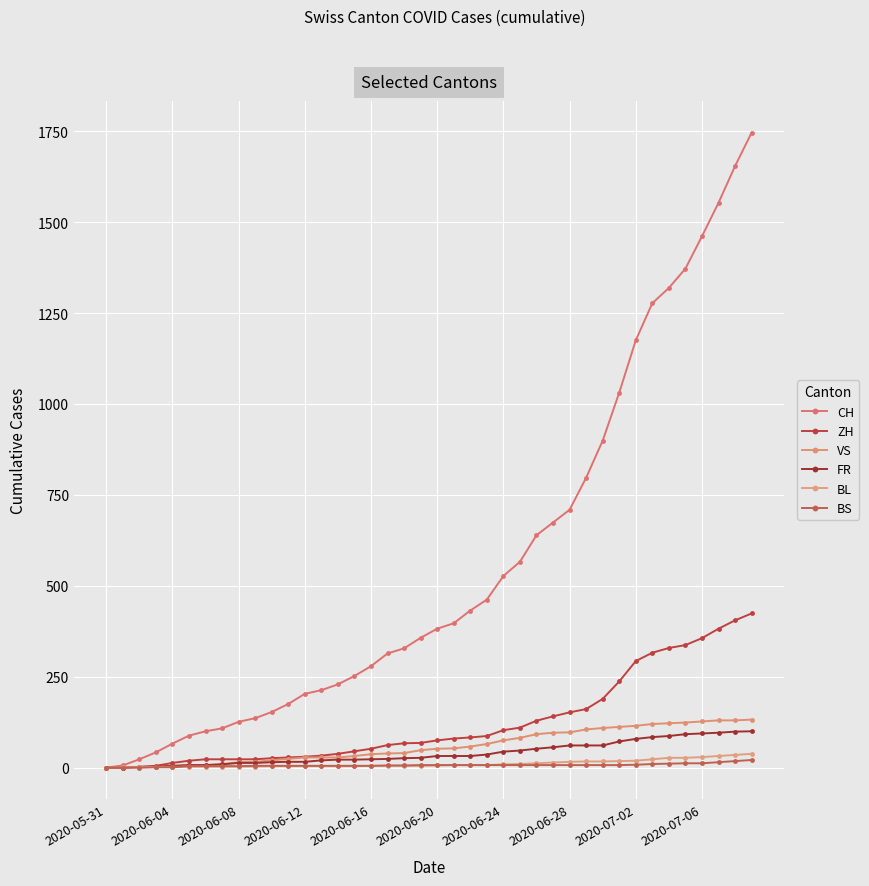

Is this an area chart (filled region under the line)?

No